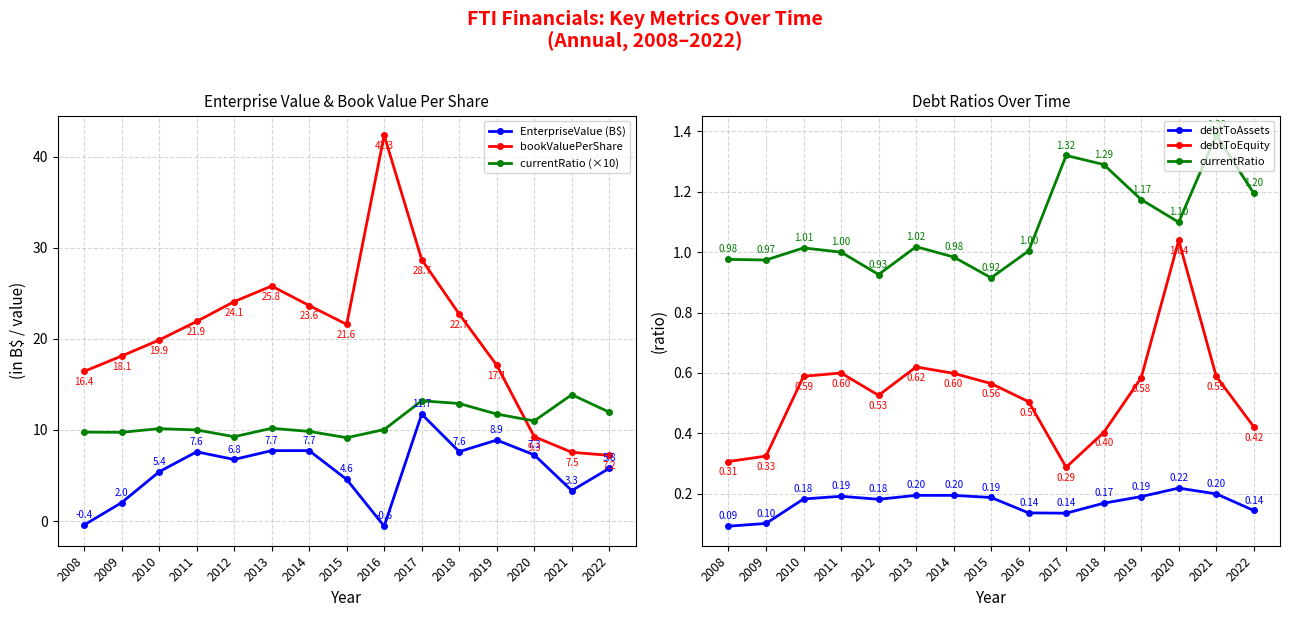

The value of currentRatio at 2009 is 1.0. True or false?

True